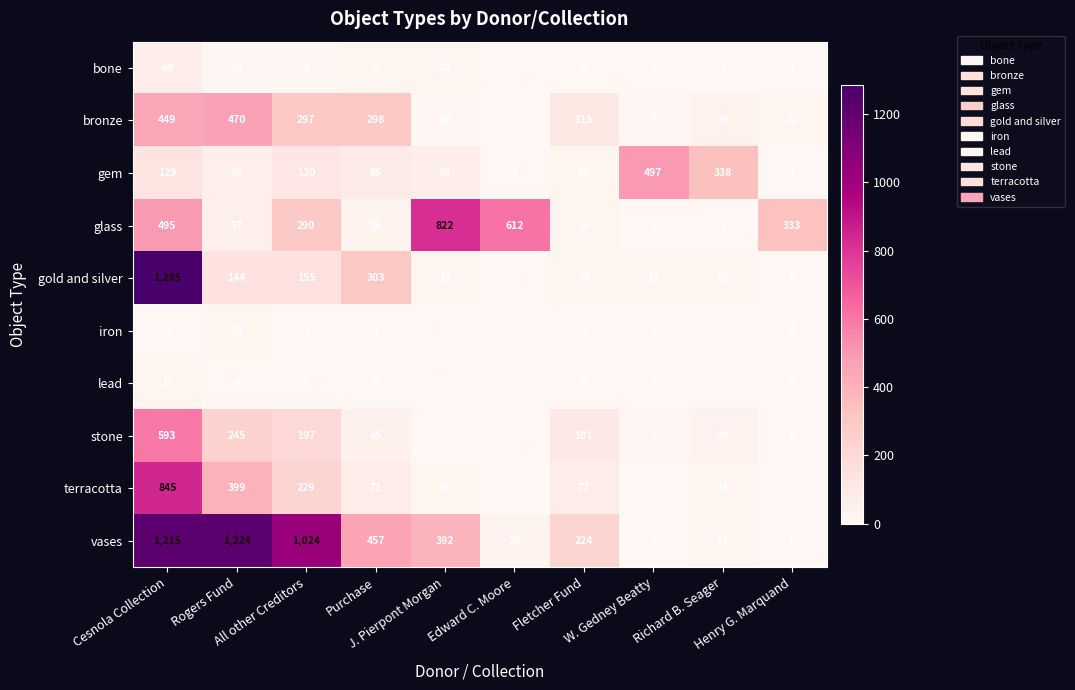

What is the maximum value for terracotta?

845